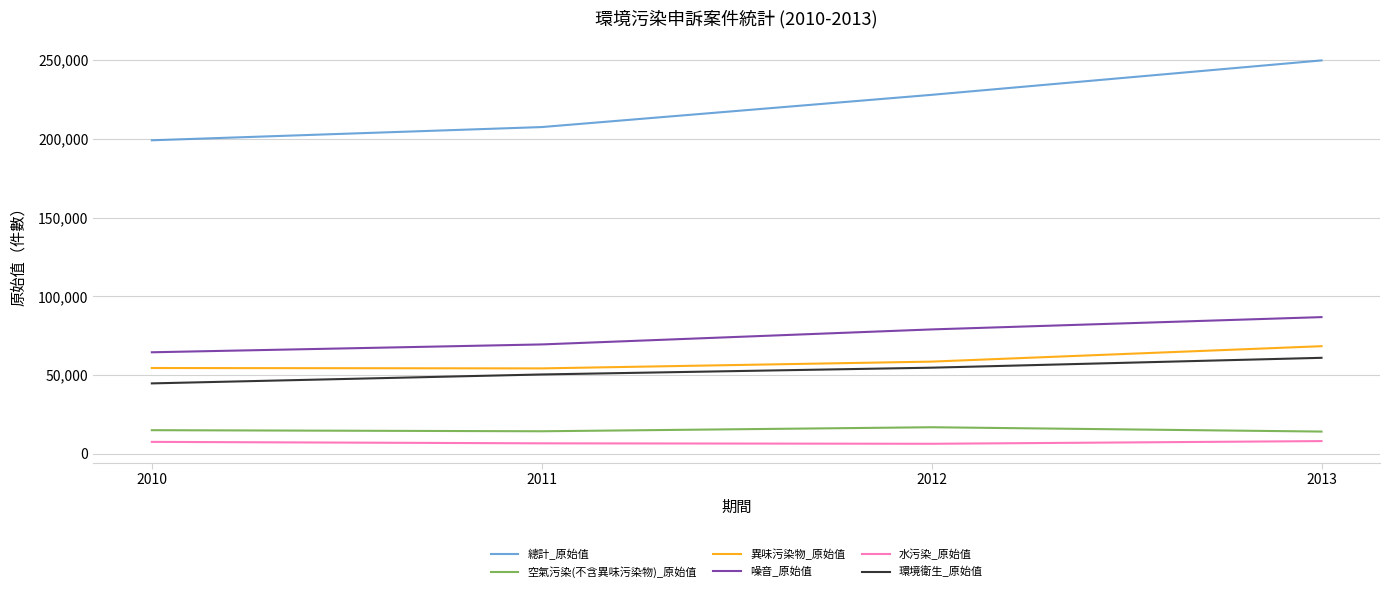

Count the 環境衛生_原始值 values in the range 50395 to 60962.

3